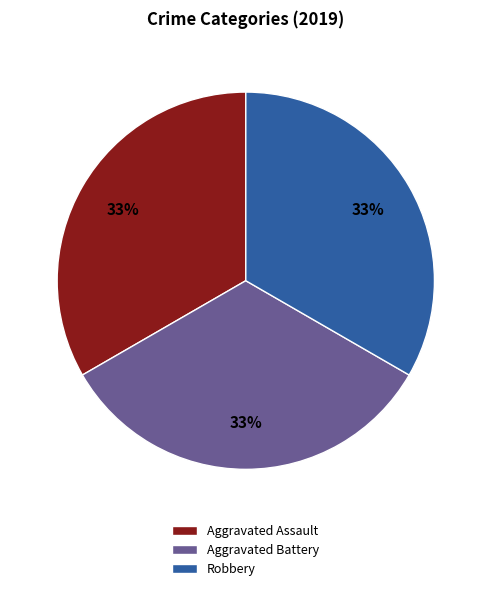

Is it true that Aggravated Battery is 48% of the pie?

False